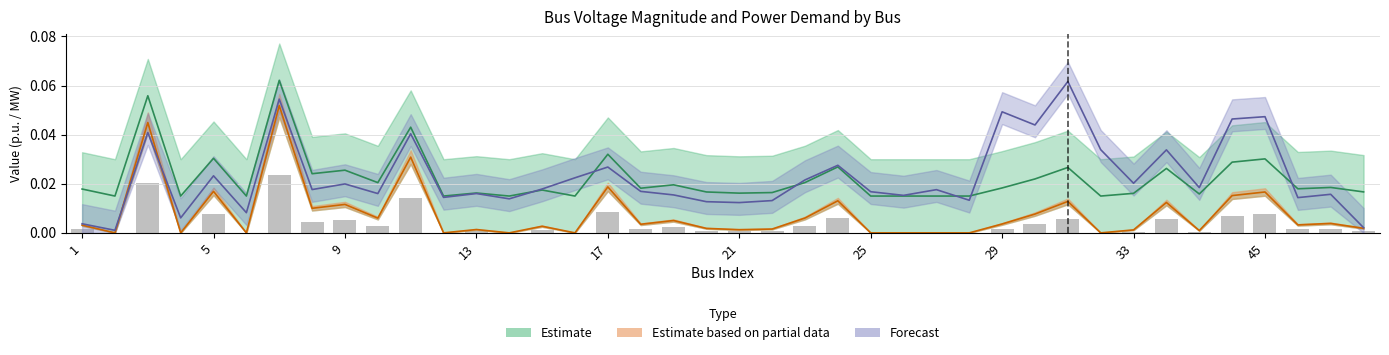

How many data points does each series have?

40